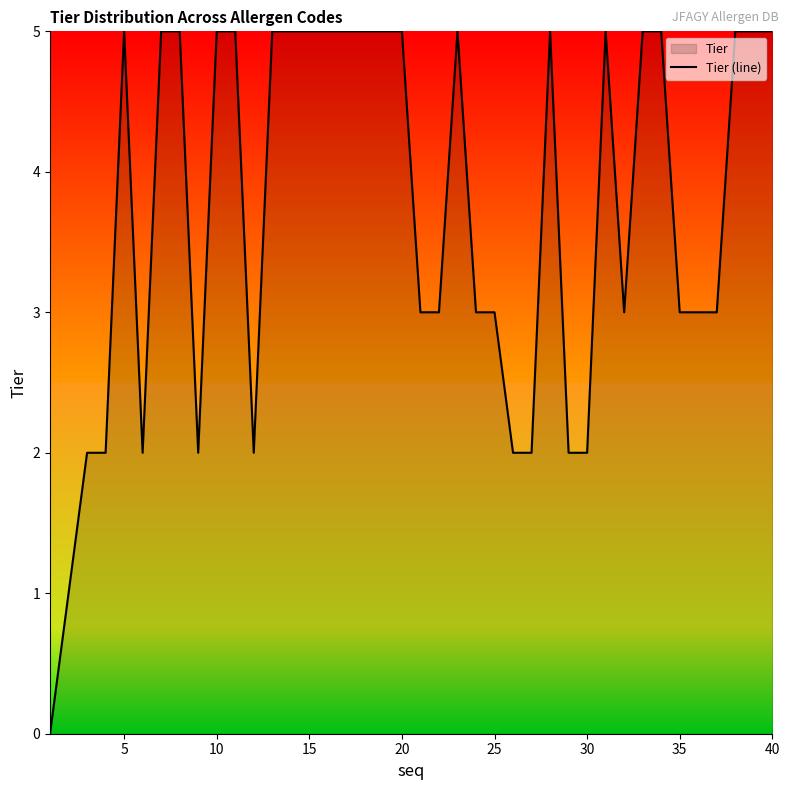

What is the change in value from 30 to 35?

+1